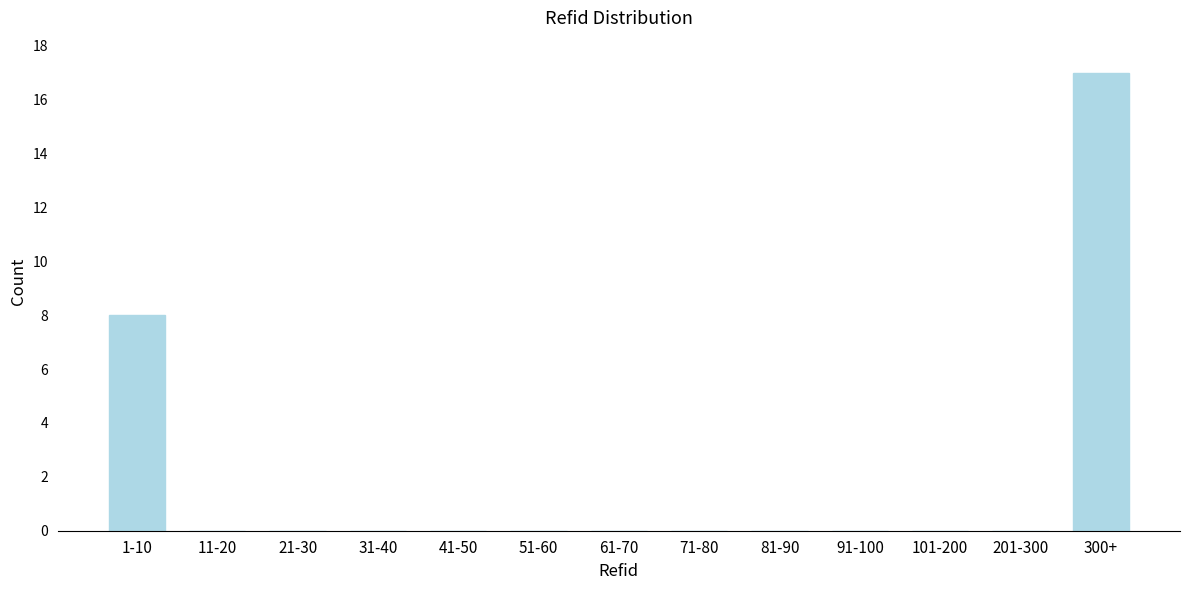

Reading left to right, what are all the values shown in this chart?

1-10=8	11-20=0	21-30=0	31-40=0	41-50=0	51-60=0	61-70=0	71-80=0	81-90=0	91-100=0	101-200=0	201-300=0	300+=17